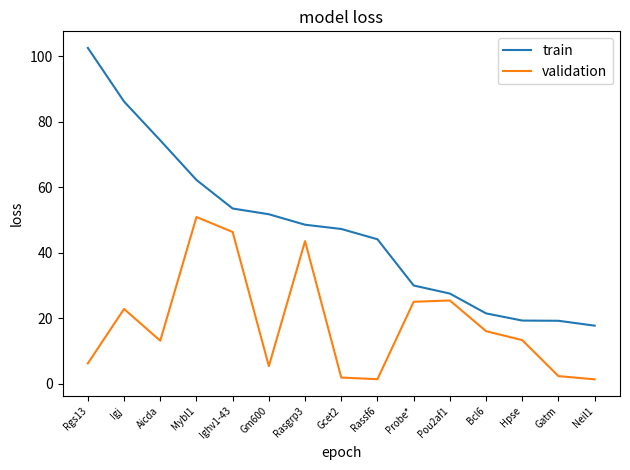

True or false: train and validation cross at least once.

False